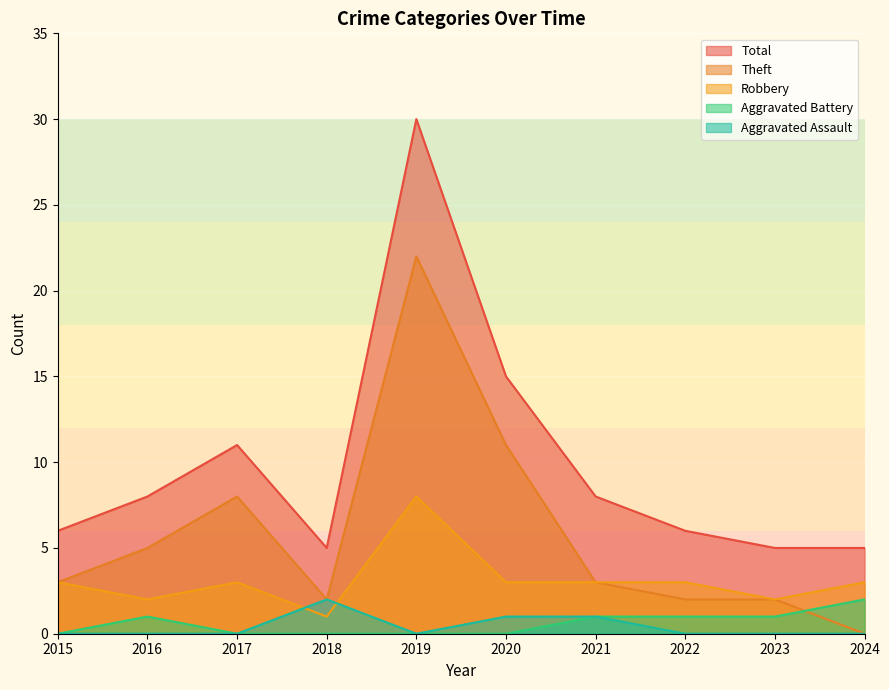

List the series in order of their peak value, highest first.

Total, Theft, Robbery, Aggravated Assault, Aggravated Battery